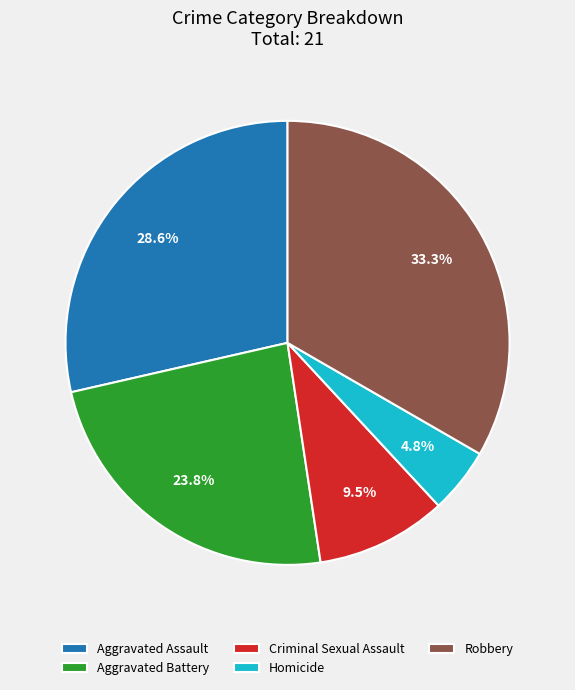

To the nearest percent, what is the difference between the largest and smallest slice percentages?

29%